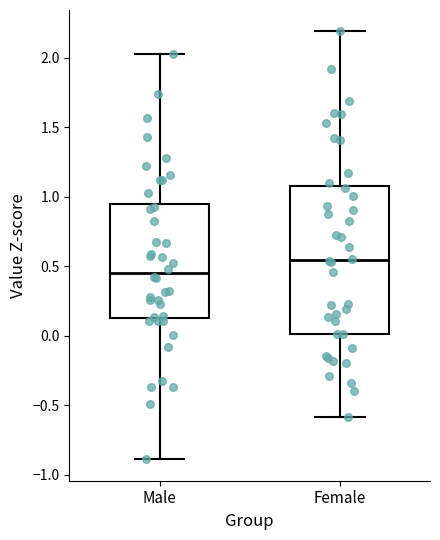

Reading left to right, read every box against the y-axis: the position of its median line, the range the box covers, and the ends of its whiskers. The values are not printed on the chart, so give them approximately, as read against the axis.

Male: median 0.45, box 0.15 to 0.95, whiskers -0.90 to 2.00
Female: median 0.55, box 0.00 to 1.05, whiskers -0.60 to 2.20